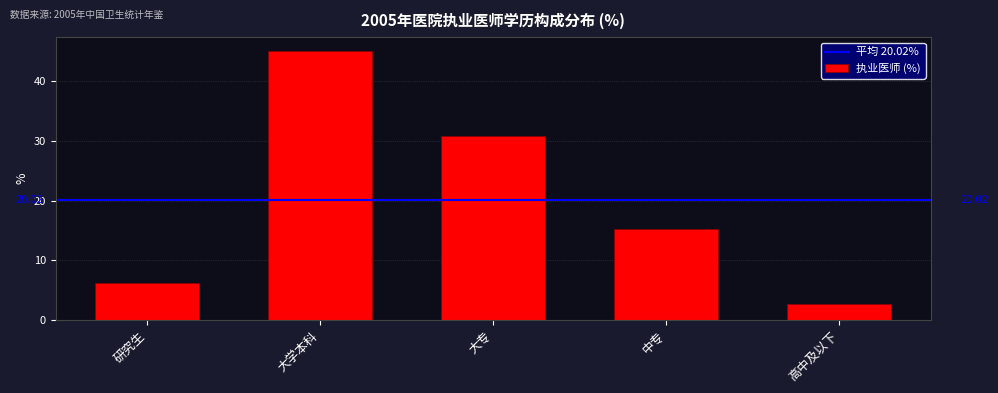

Which label corresponds to the largest value in the chart?

大学本科